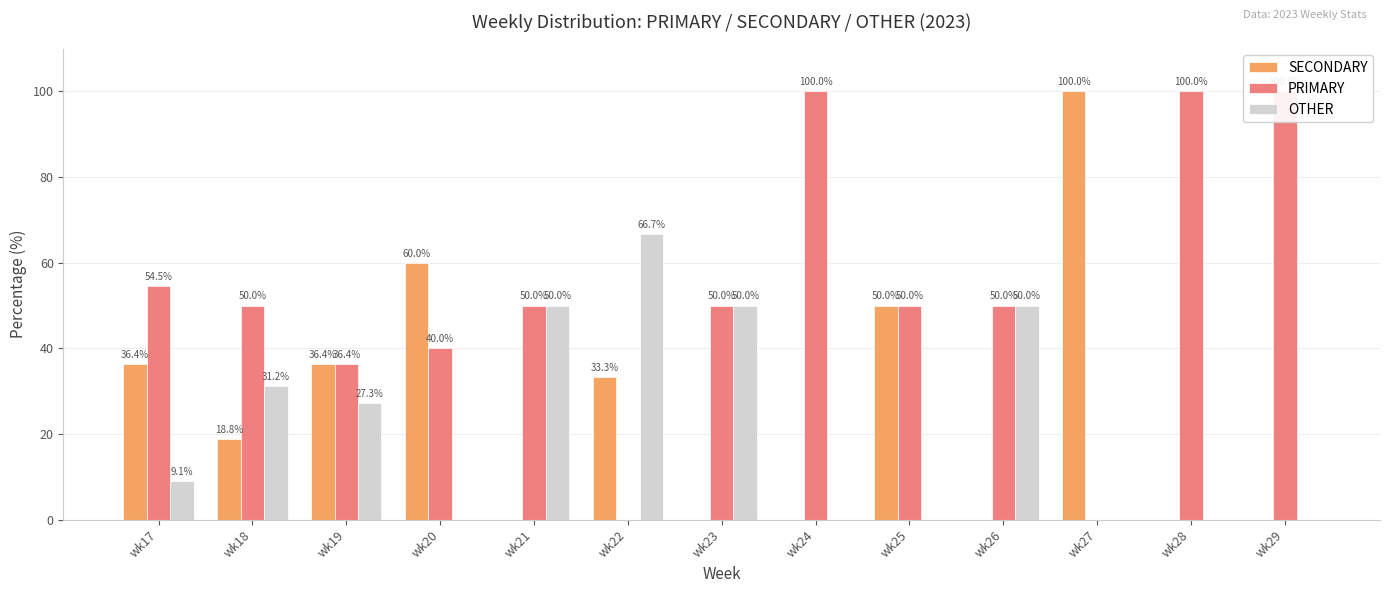

Is it true that OTHER equals 50.0 at wk23?

True